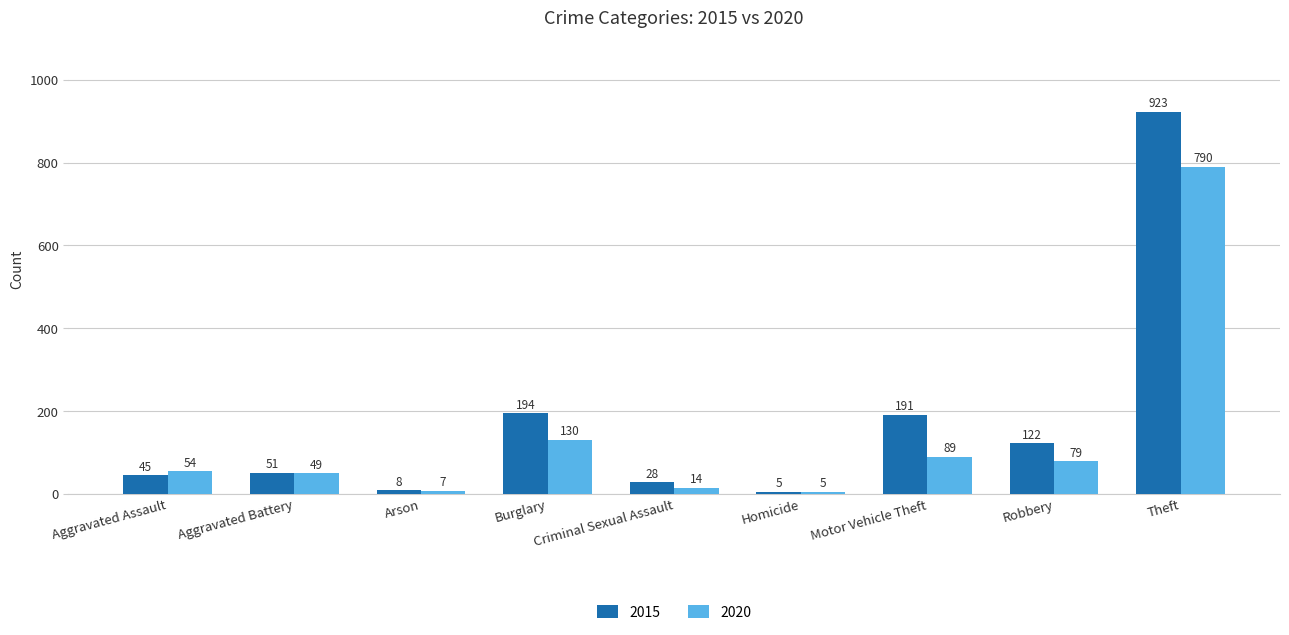

What is the difference between the 2020 values at Criminal Sexual Assault and Arson?

7